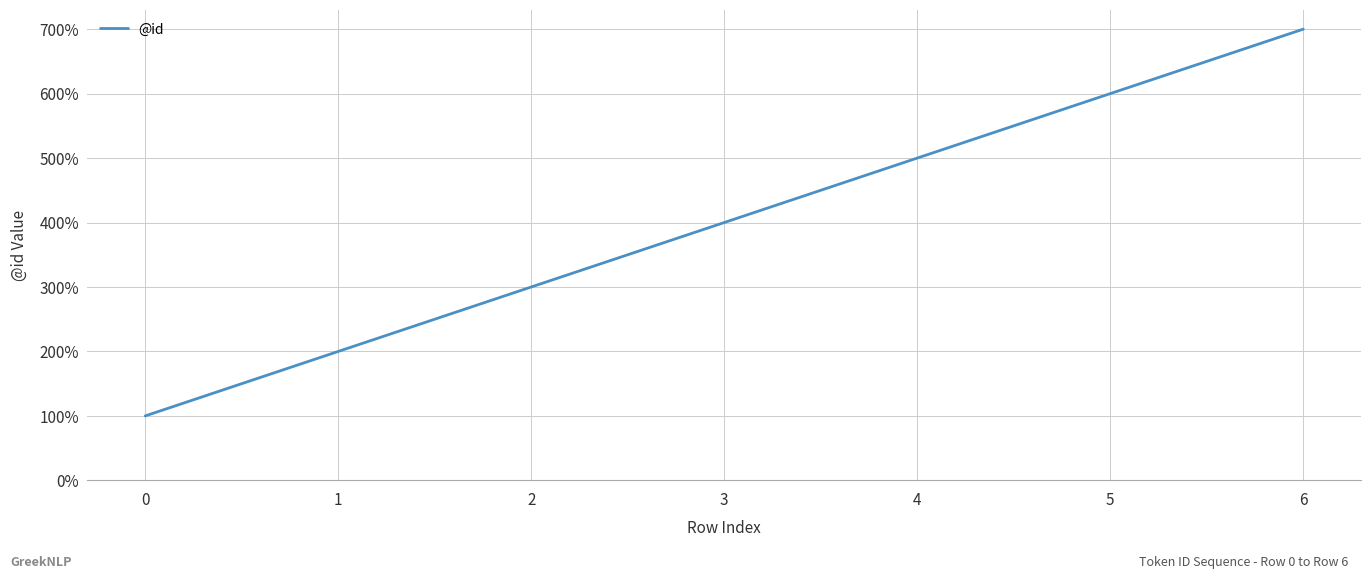

Does the chart display data point markers on the line(s)?

No